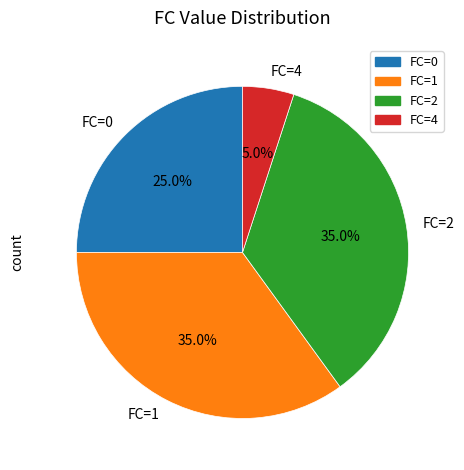

Approximately how many times larger is the value at FC=2 compared to FC=1?

1.0